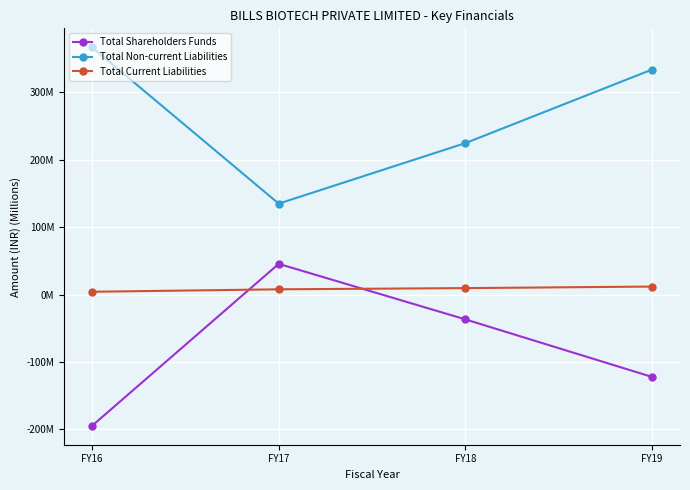

Is this an area chart (filled region under the line)?

No